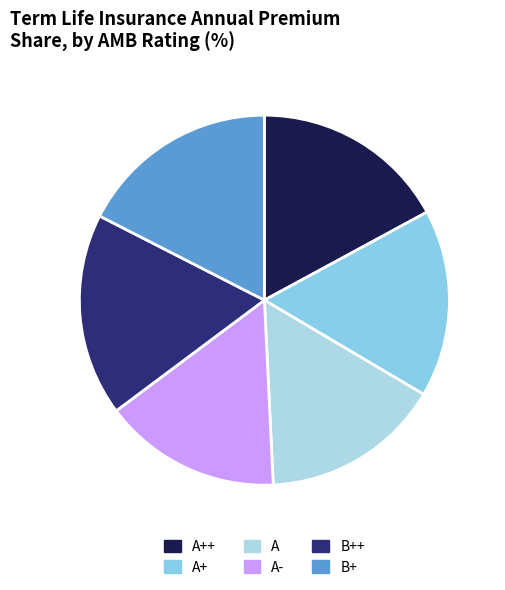

The B++ slice represents 8% of the pie. True or false?

False